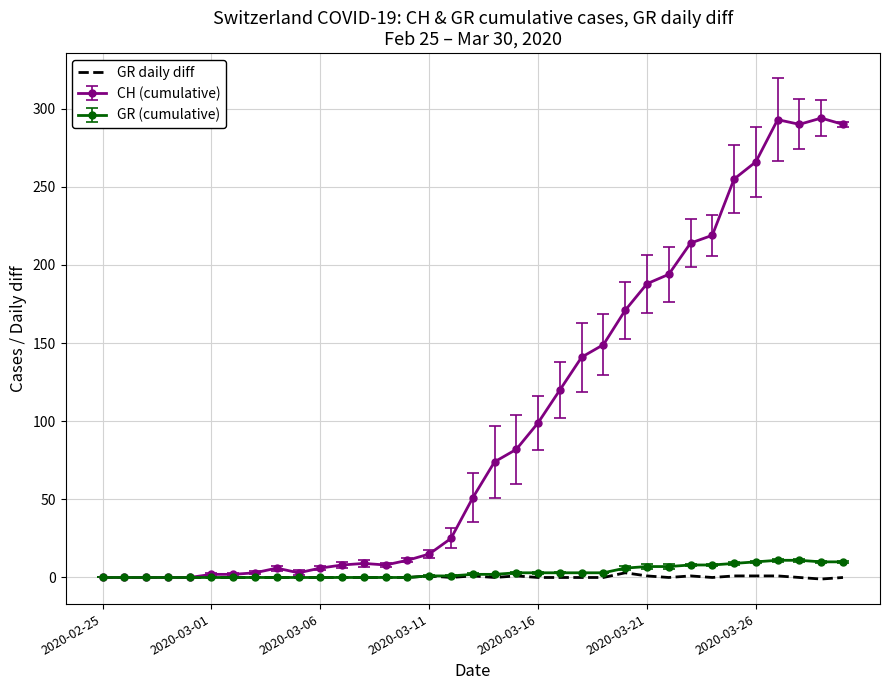

What is the maximum value for CH (cumulative)?

294